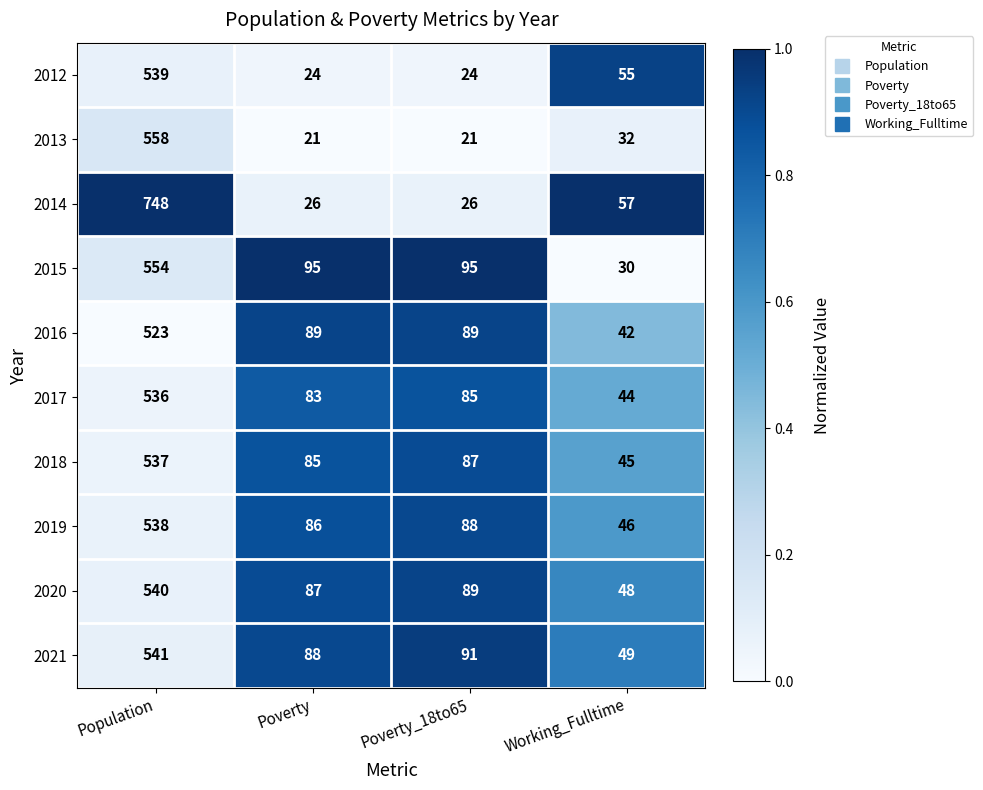

Where is 2017 nearest to the value 290?

Poverty_18to65